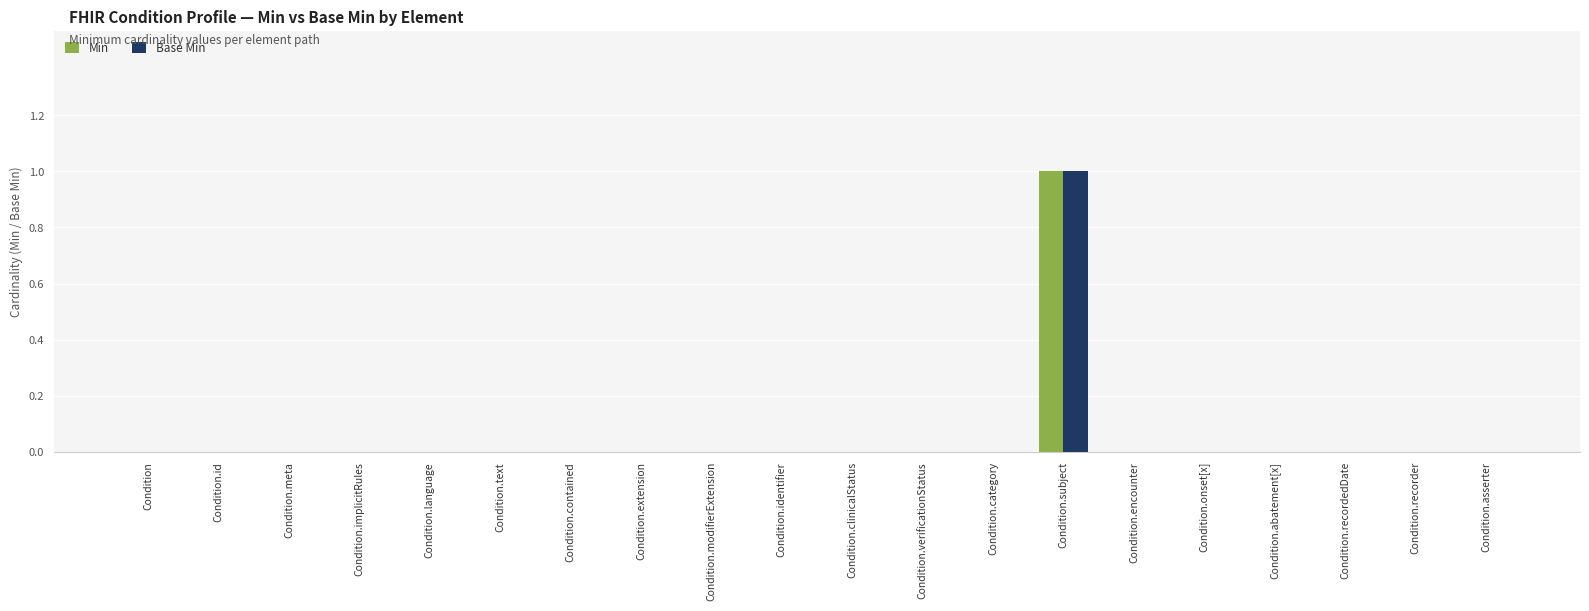

At which category is the sum across all series the highest?

Condition.subject